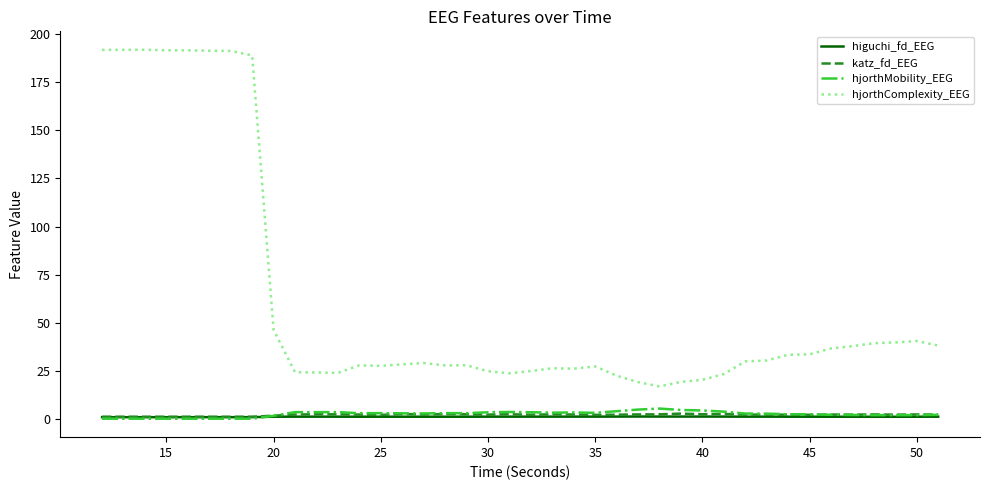

What is the maximum value for hjorthMobility_EEG?

5.7